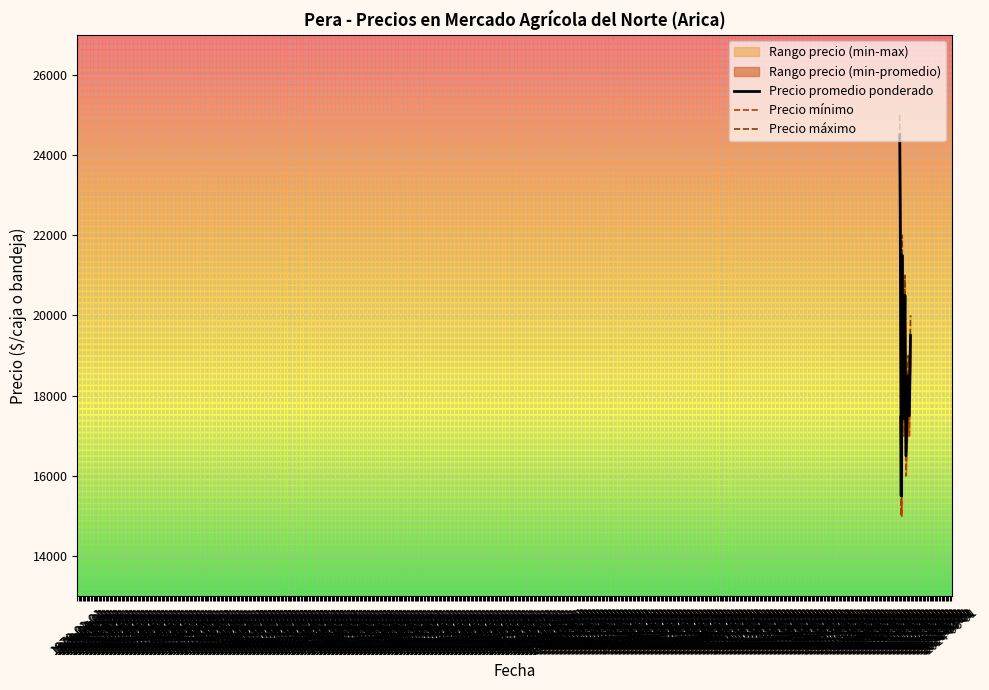

At which label is Precio máximo closest to 20500?

1971-03-01